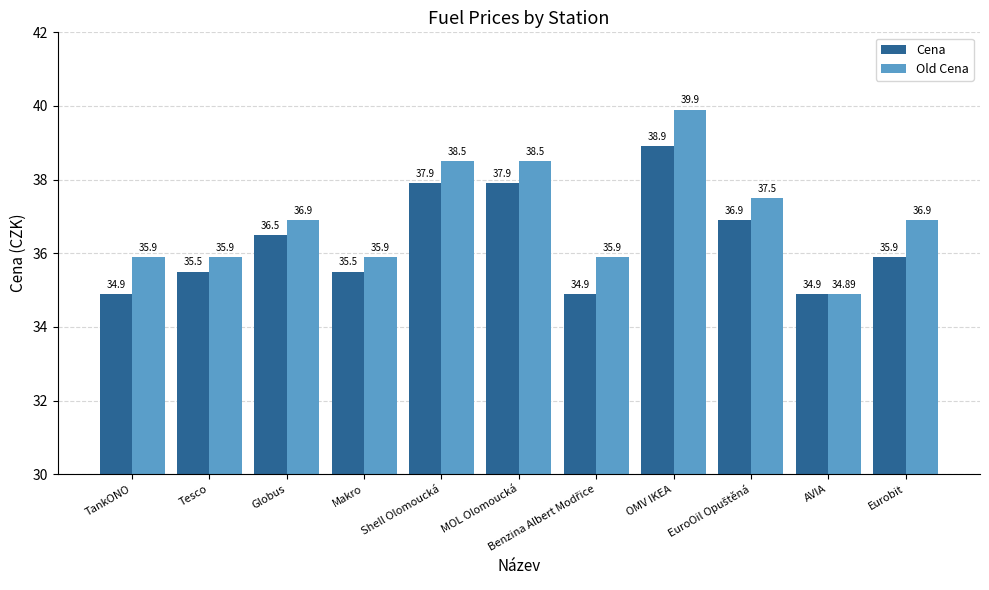

How many bars are there in total?

22